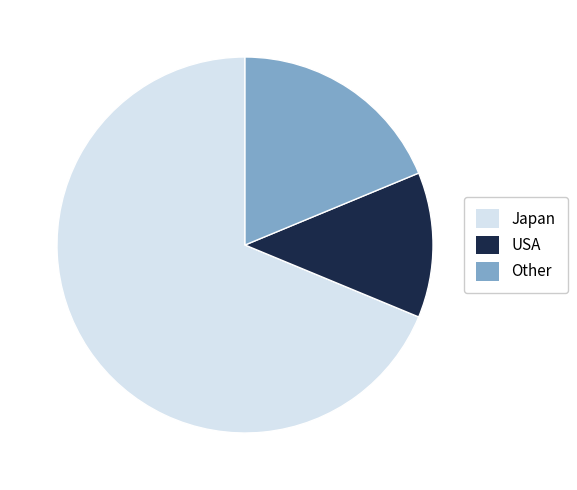

Rank the categories by value from lowest to highest.

USA, Other, Japan